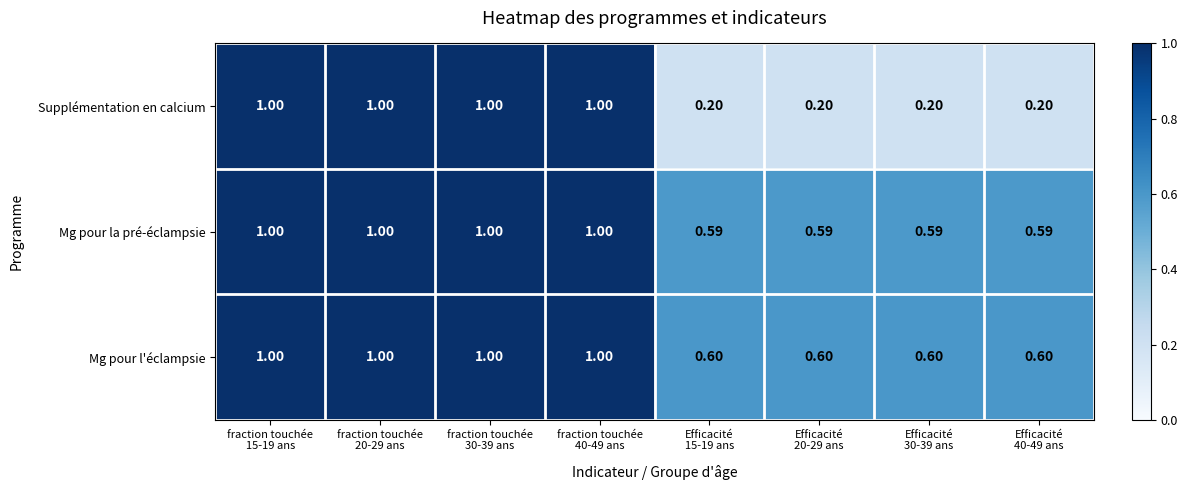

Which series has the largest total across all categories?

Mg pour l'éclampsie